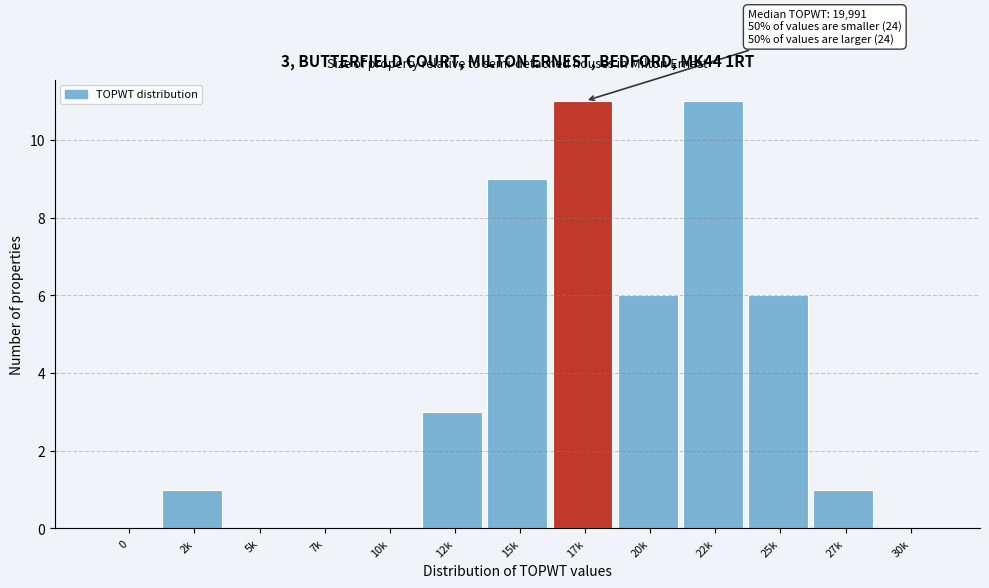

Reading right to left, list all the values displayed in this chart.

30k=0	27k=1	25k=6	22k=11	20k=6	17k=11	15k=9	12k=3	10k=0	7k=0	5k=0	2k=1	0=0